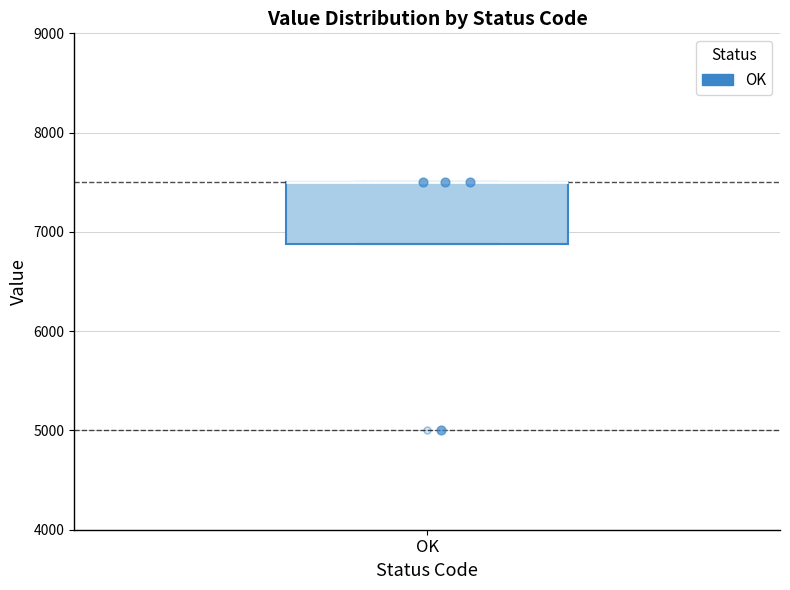

Transcribe this box plot: give where the median line is, the range the box spans, and where the two whiskers end, as read against the y-axis. The values are not printed on the chart, so give them approximately, as read against the axis.

median 7500 (drawn on the box's upper edge), box 6900 to 7500, whiskers 6900 to 7500